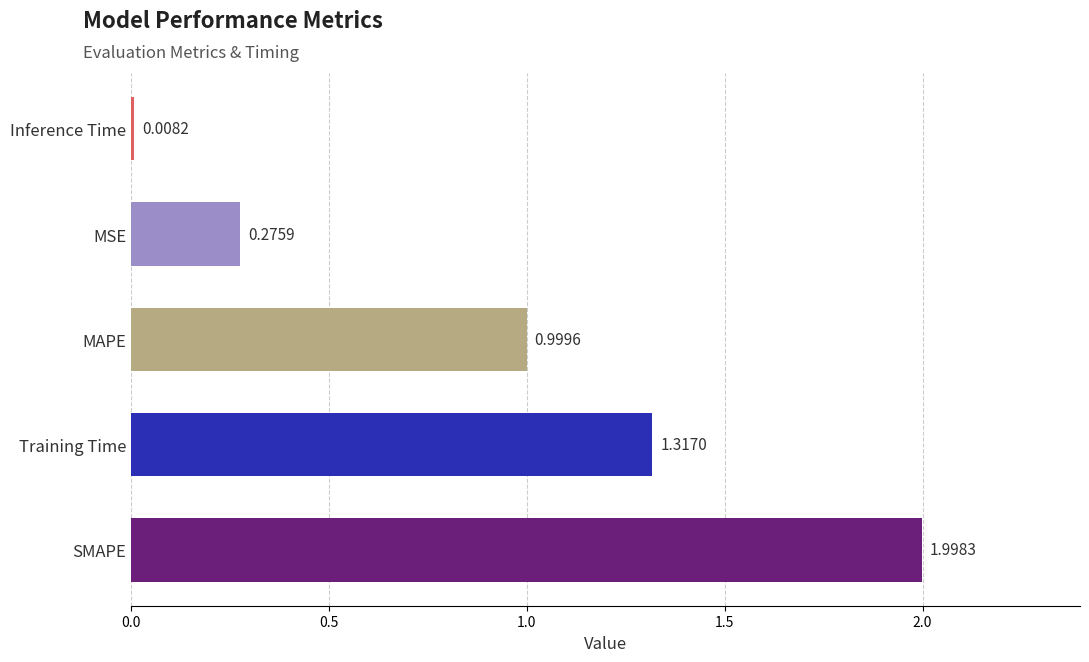

What is the sum of the values at SMAPE and MSE?

2.3